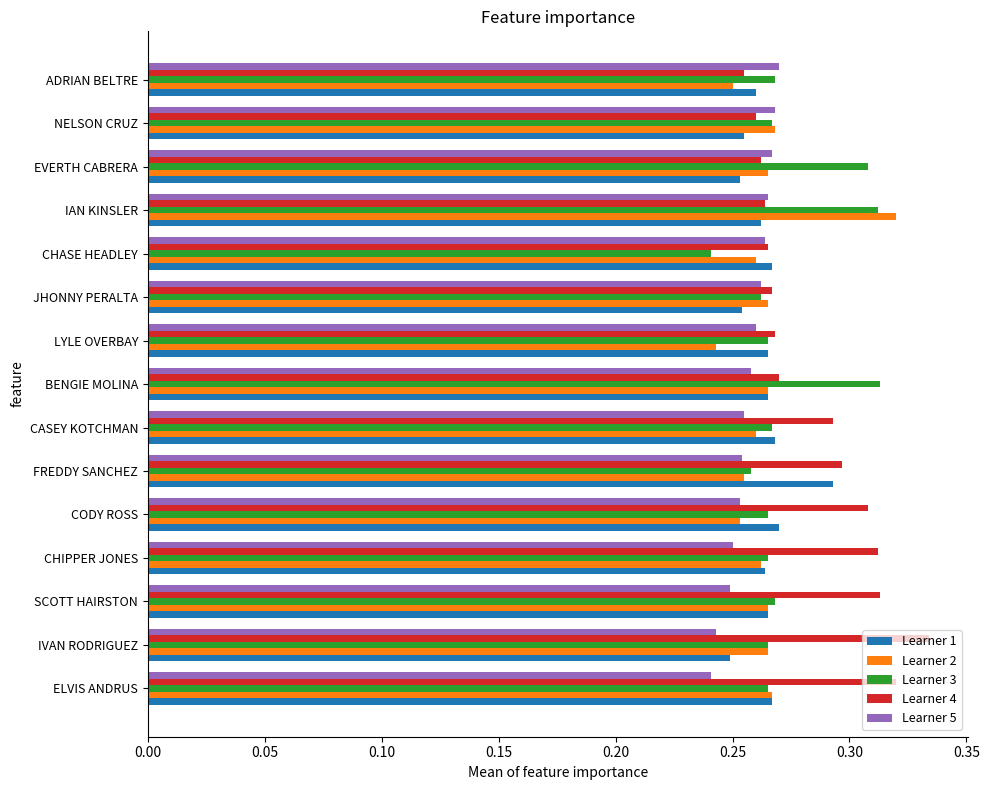

Which category has the highest value across all series?

IVAN RODRIGUEZ